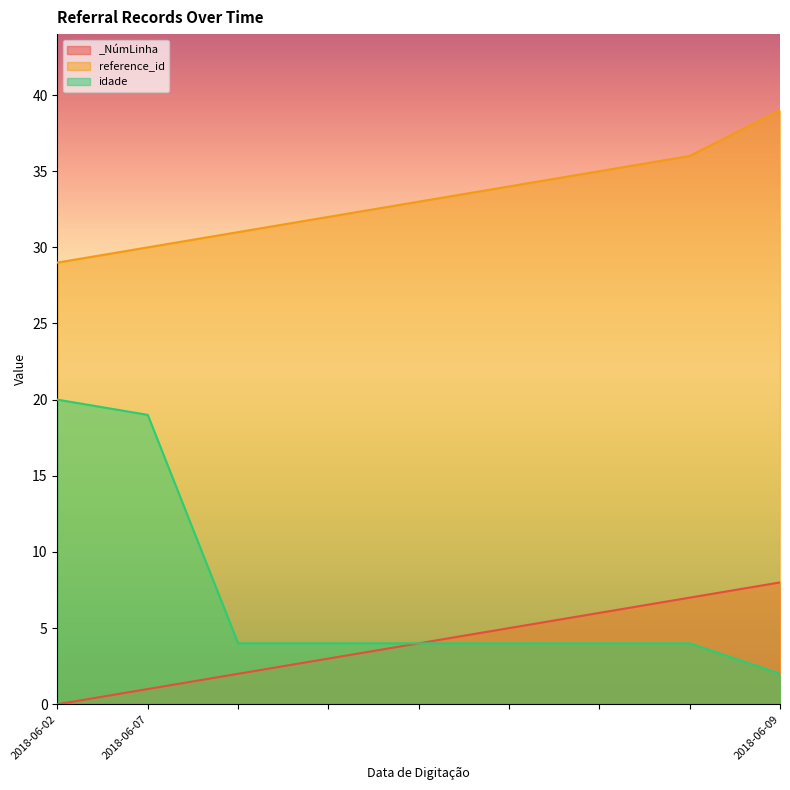

Rank the categories by _NúmLinha value from highest to lowest.

2018-06-09, 2018-06-07, 2018-06-07, 2018-06-07, 2018-06-07, 2018-06-07, 2018-06-07, 2018-06-07, 2018-06-02